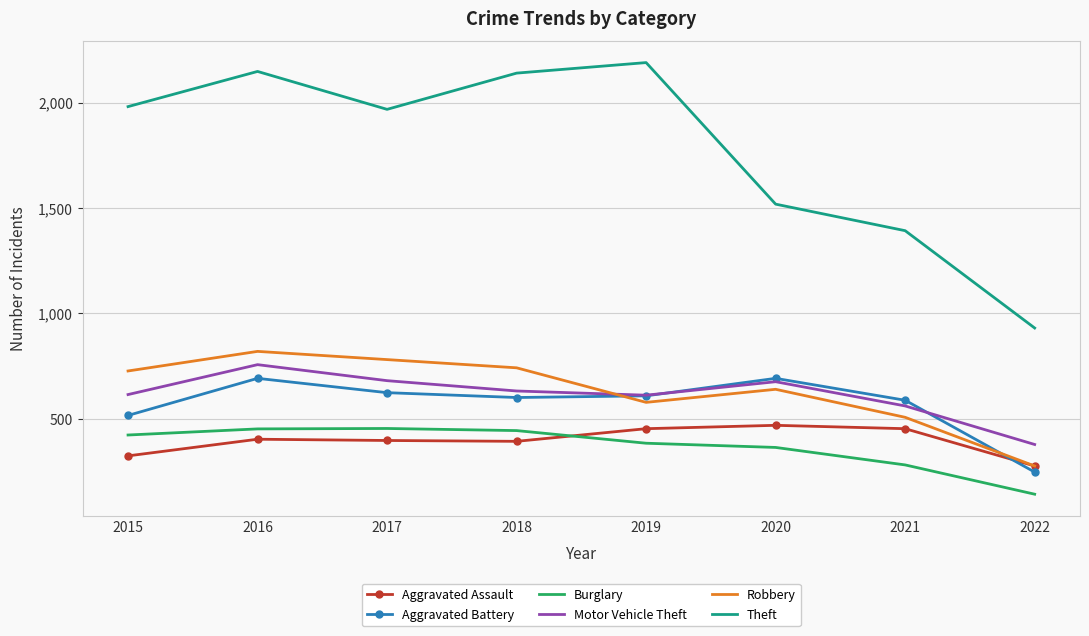

How many times do Aggravated Assault and Aggravated Battery cross each other?

1